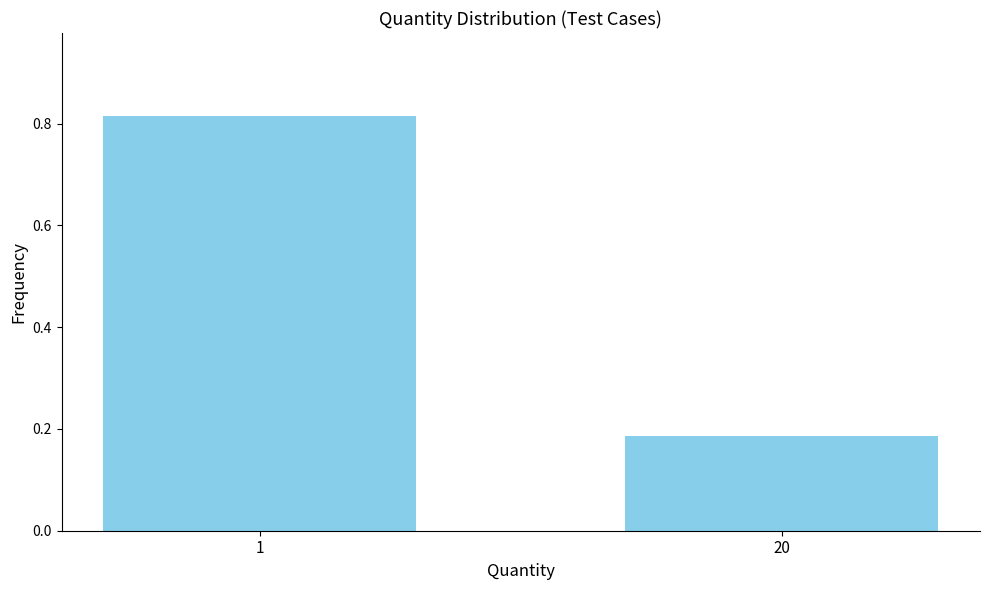

The value at 1 is 0.4. True or false?

False